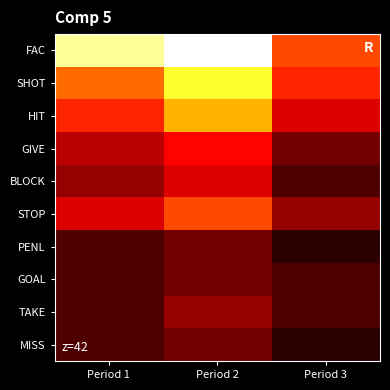

Which category has the highest value across all series?

Period 2